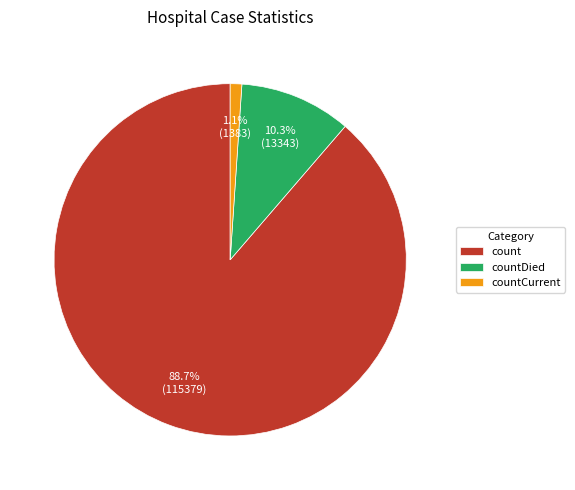

To the nearest percent, what is the difference between the largest and smallest slice percentages?

88%